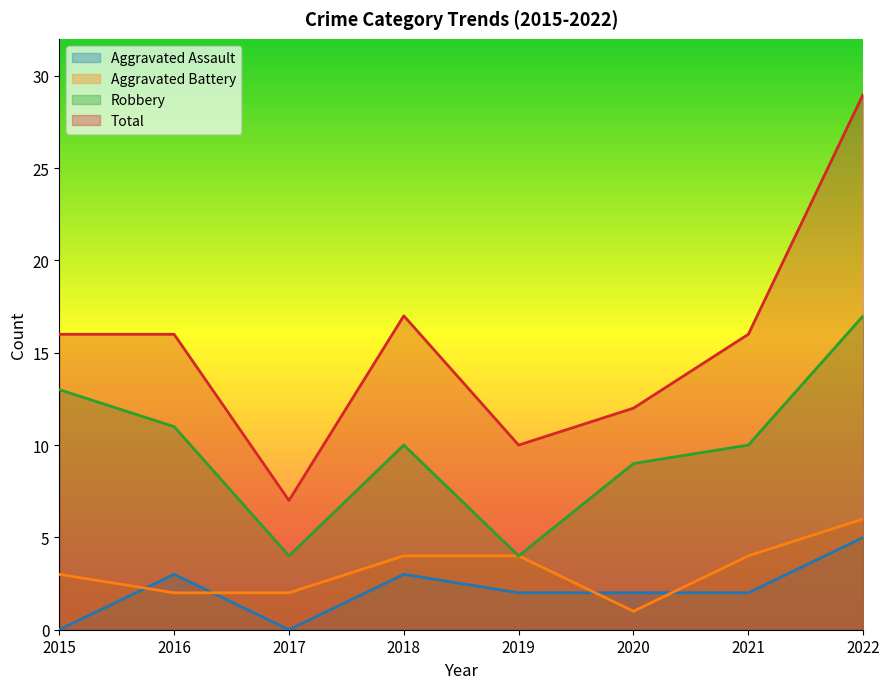

At which label does Total reach its peak?

2022